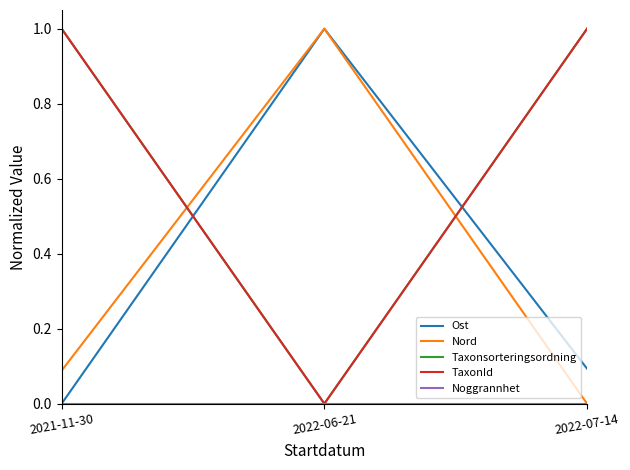

Which series has the largest range (max minus min)?

Ost